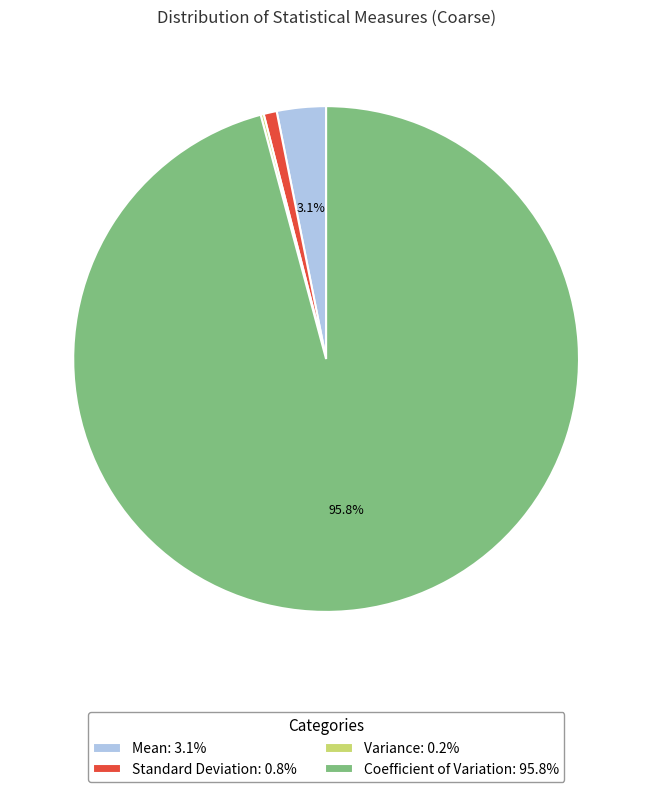

Is the sum of Coefficient of Variation: 95.8% and Mean: 3.1% greater than half?

Yes